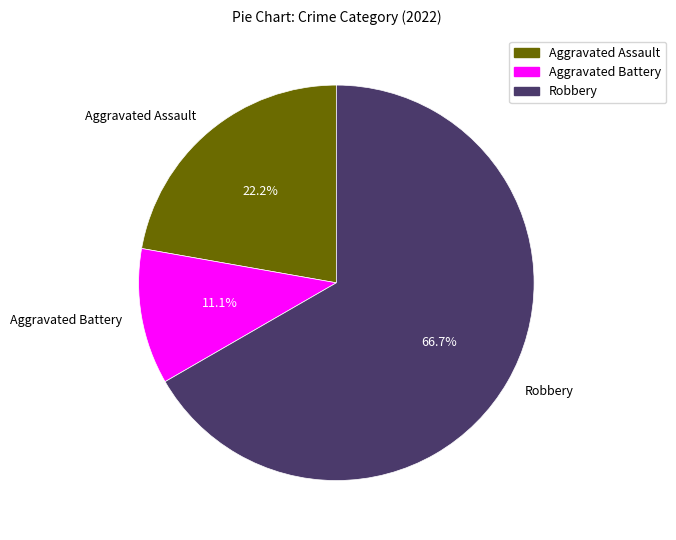

To the nearest percent, what is the average slice percentage?

33%